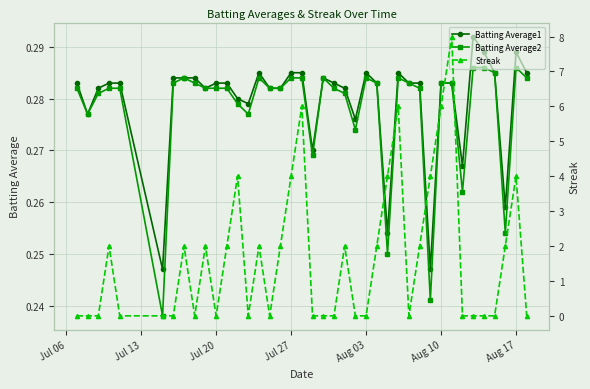

Count the Batting Average2 values in the range 0 to 1.

40